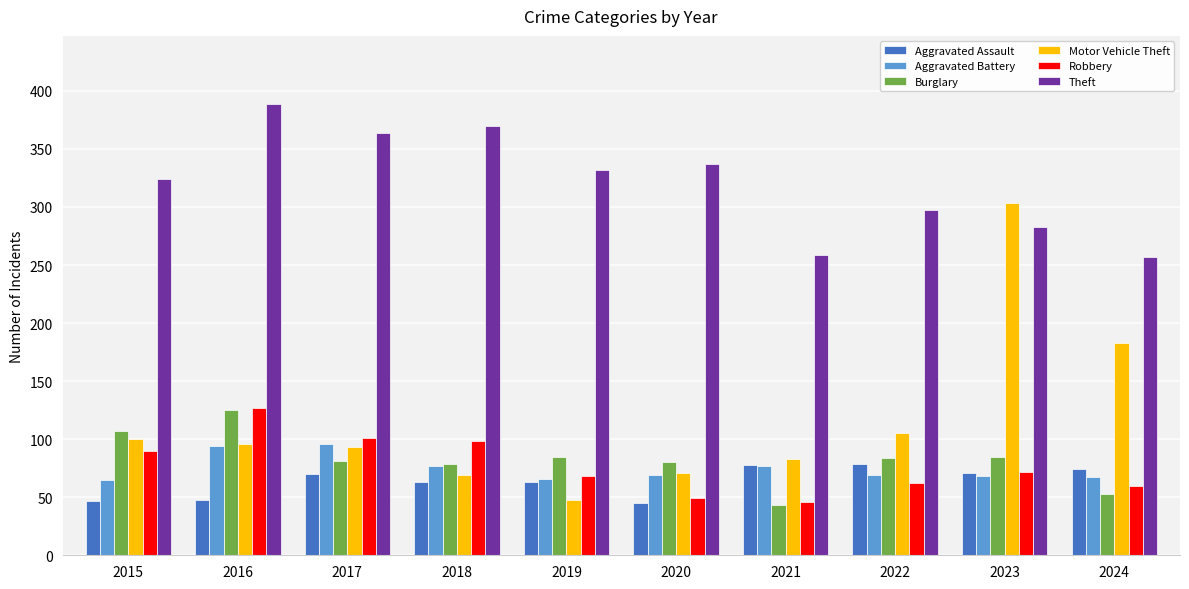

What is the smallest value displayed?

43